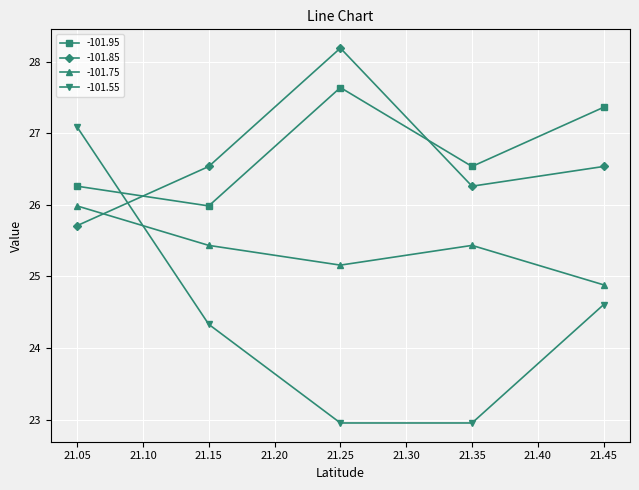

In -101.75, how many points are higher than both neighbors (excluding endpoints)?

1